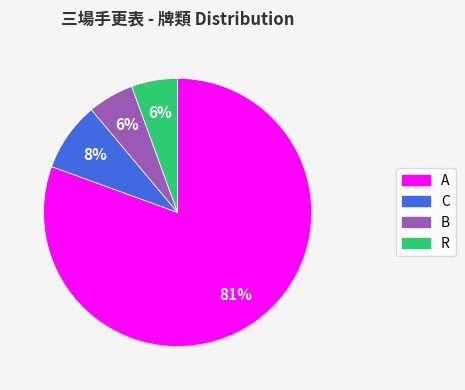

Between B and A, which is larger?

A